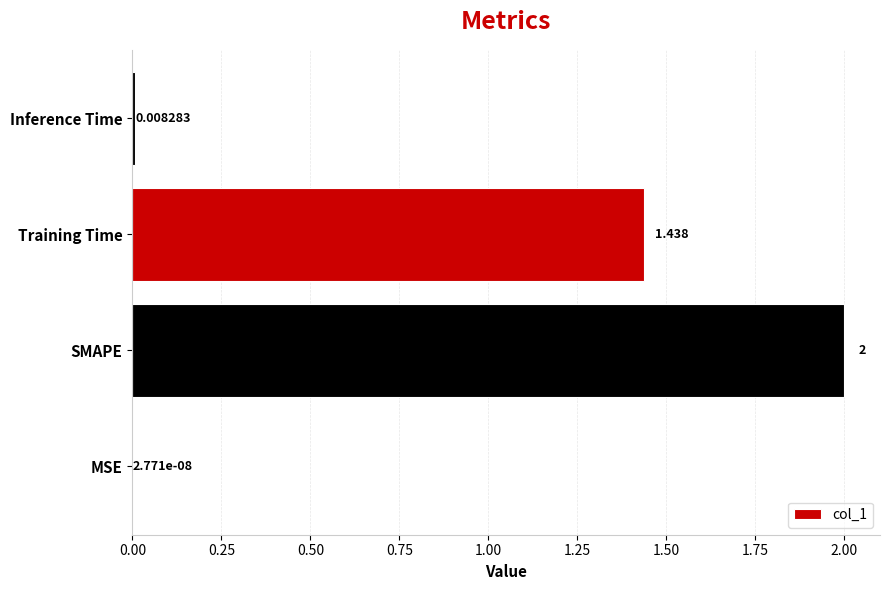

Which has a higher value, MSE or Inference Time?

Inference Time